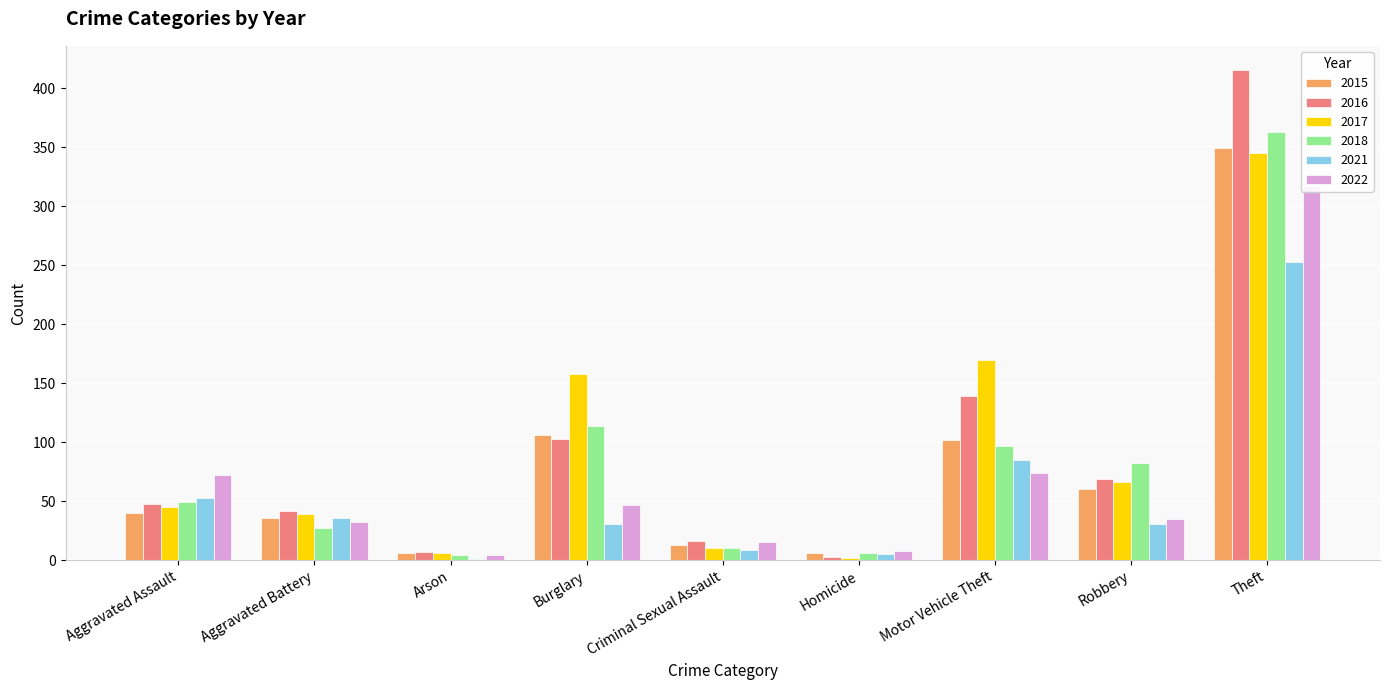

Reading right to left, transcribe all the data shown in this chart.

2015: Theft=349	Robbery=60	Motor Vehicle Theft=102	Homicide=6	Criminal Sexual Assault=13	Burglary=106	Arson=6	Aggravated Battery=36	Aggravated Assault=40
2016: Theft=415	Robbery=69	Motor Vehicle Theft=139	Homicide=3	Criminal Sexual Assault=16	Burglary=103	Arson=7	Aggravated Battery=42	Aggravated Assault=48
2017: Theft=345	Robbery=66	Motor Vehicle Theft=170	Homicide=2	Criminal Sexual Assault=10	Burglary=158	Arson=6	Aggravated Battery=39	Aggravated Assault=45
2018: Theft=363	Robbery=82	Motor Vehicle Theft=97	Homicide=6	Criminal Sexual Assault=10	Burglary=114	Arson=4	Aggravated Battery=27	Aggravated Assault=49
2021: Theft=253	Robbery=31	Motor Vehicle Theft=85	Homicide=5	Criminal Sexual Assault=9	Burglary=31	Arson=1	Aggravated Battery=36	Aggravated Assault=53
2022: Theft=317	Robbery=35	Motor Vehicle Theft=74	Homicide=8	Criminal Sexual Assault=15	Burglary=47	Arson=4	Aggravated Battery=32	Aggravated Assault=72